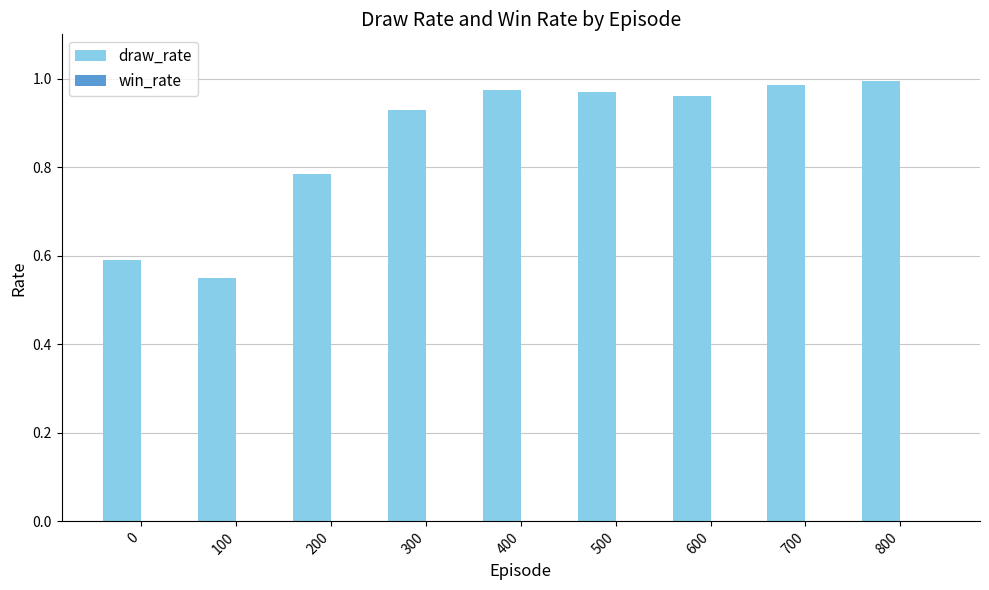

At which label is the value closest to 0?

100